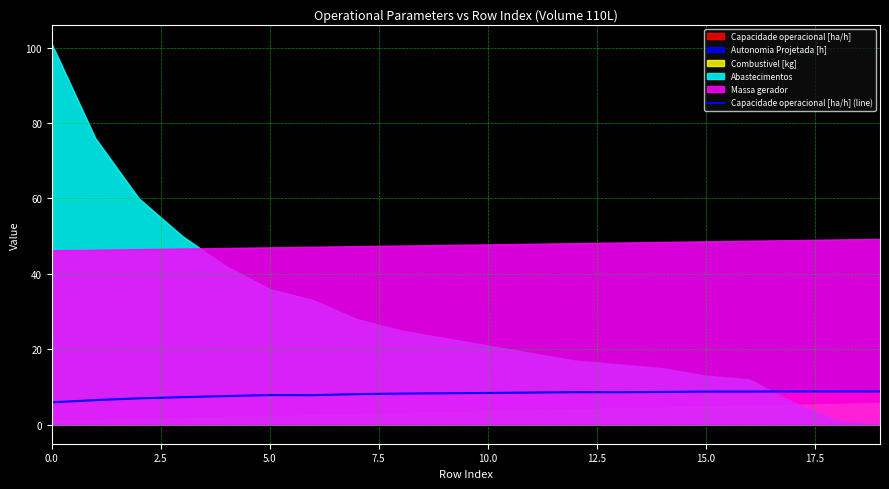

What is the difference between the second highest and minimum values?

2.9